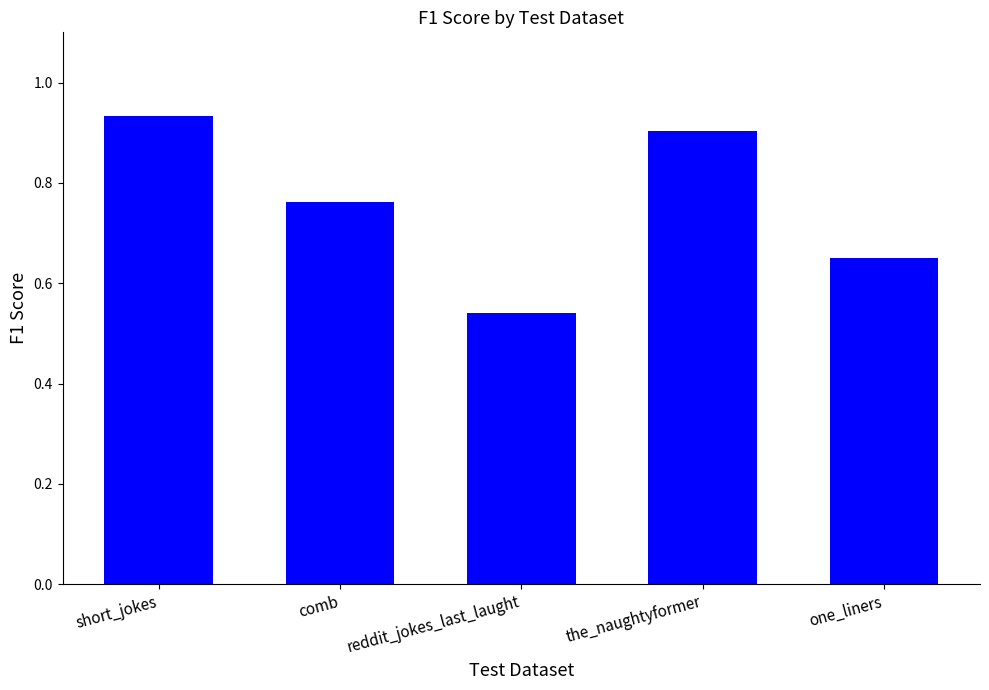

Where is the data nearest to the value 0?

reddit_jokes_last_laught